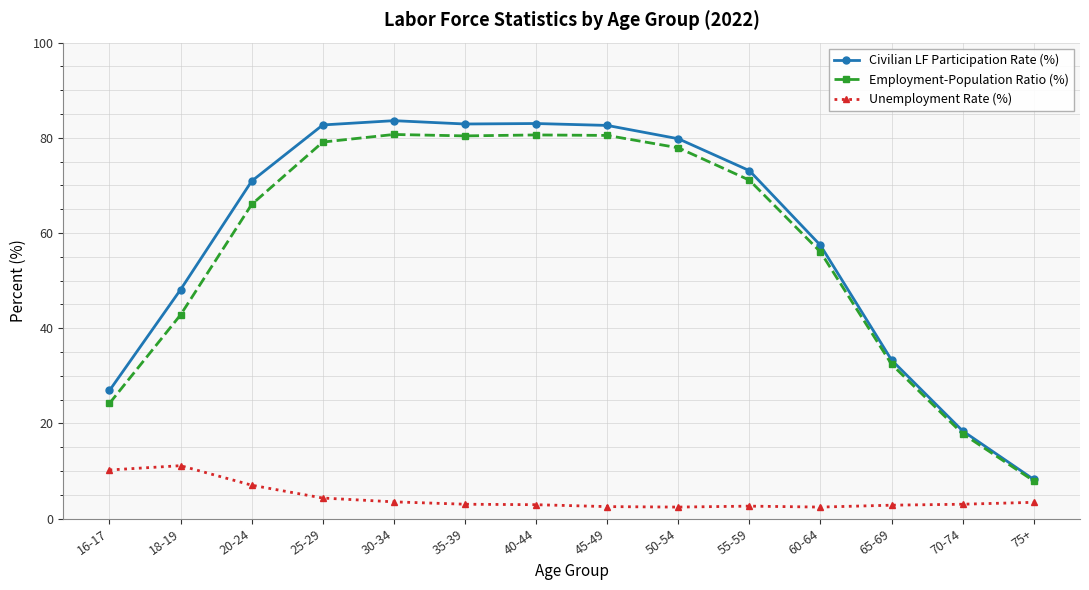

Does the chart have visible grid lines?

Yes